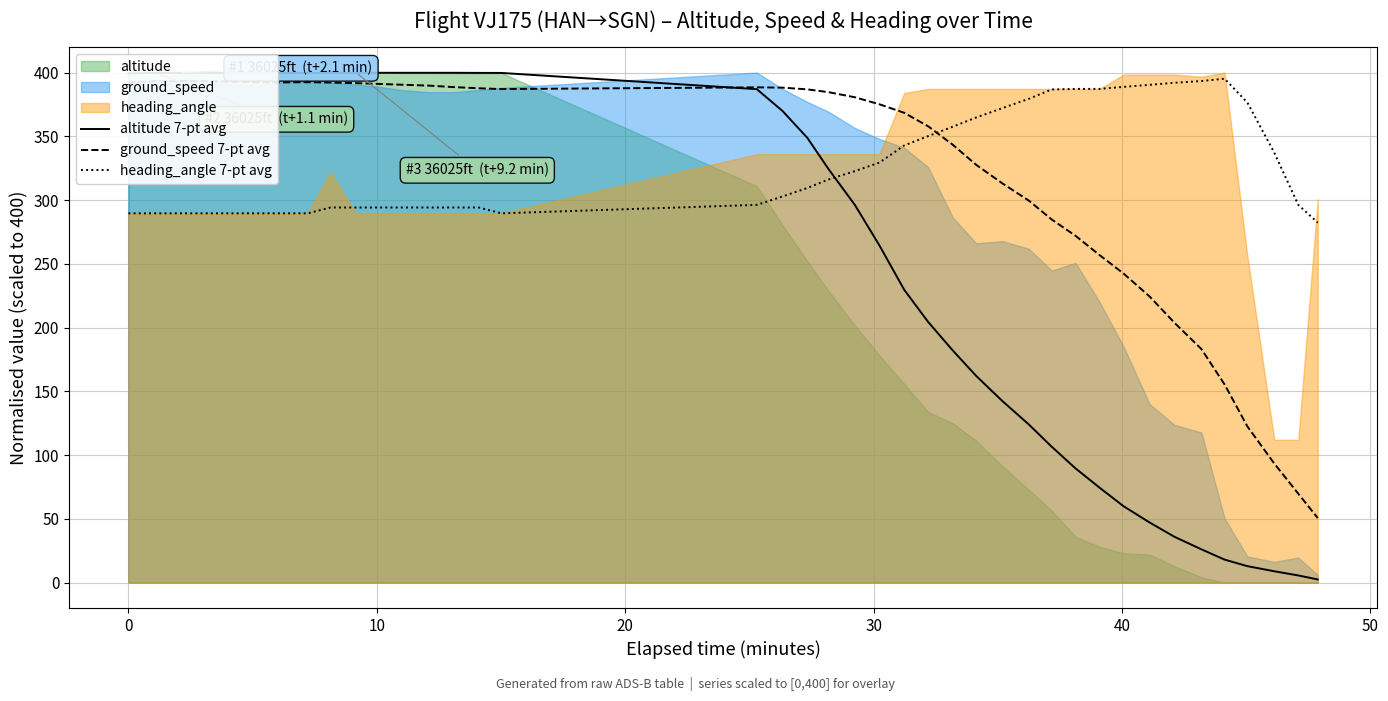

True or false: altitude 7-pt avg and heading_angle 7-pt avg intersect in this chart.

True